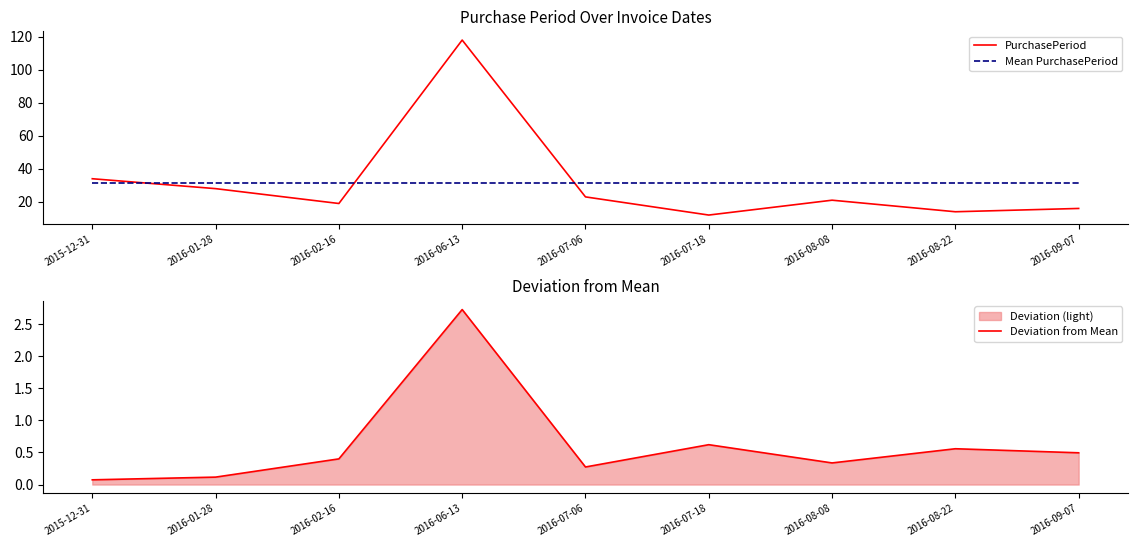

What is the label of the 1st point from the left?

2015-12-31